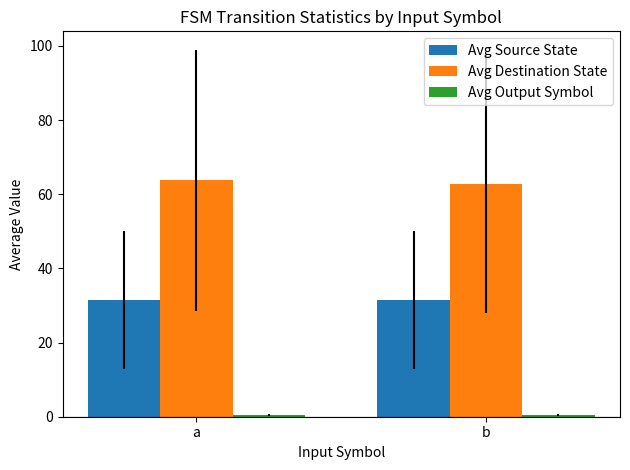

What is the value of the Avg Destination State bar at the 2nd from the left?

62.7